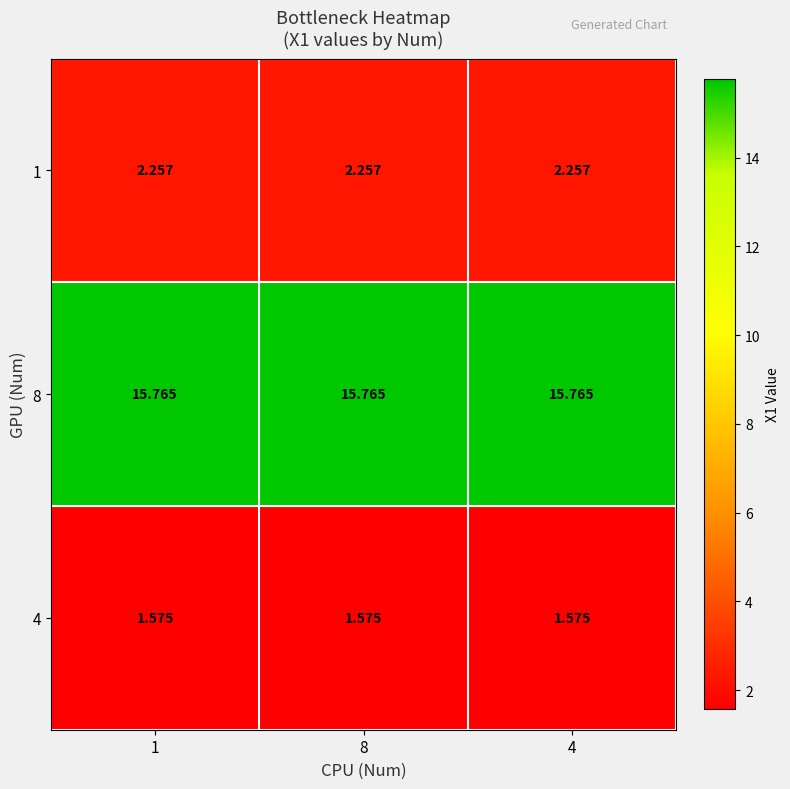

Which series has the largest range (max minus min)?

1